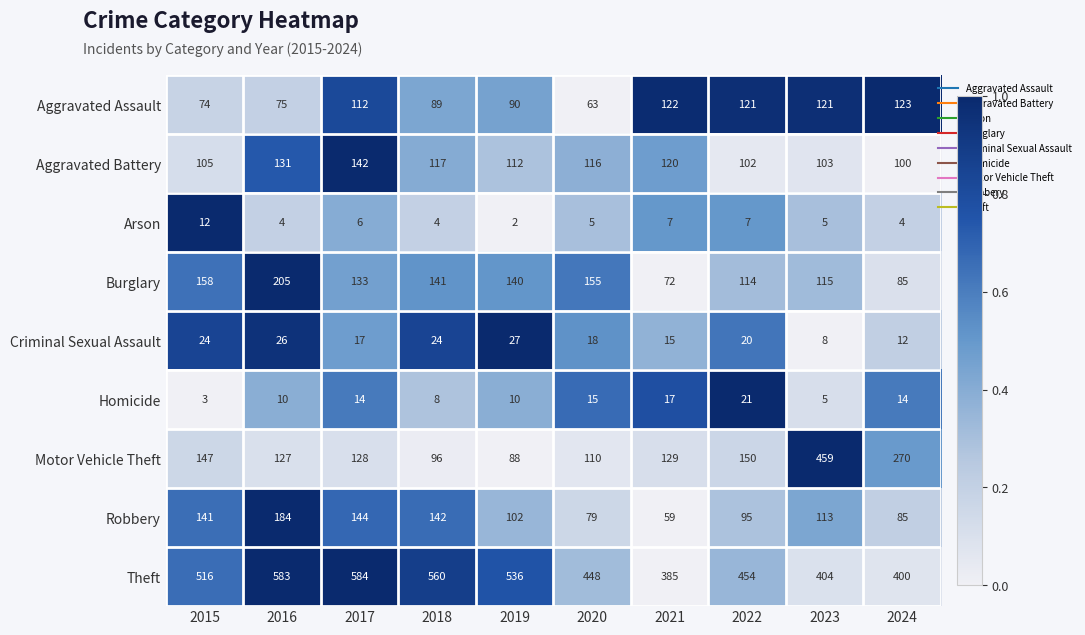

What is the sum of all Motor Vehicle Theft values?

1704